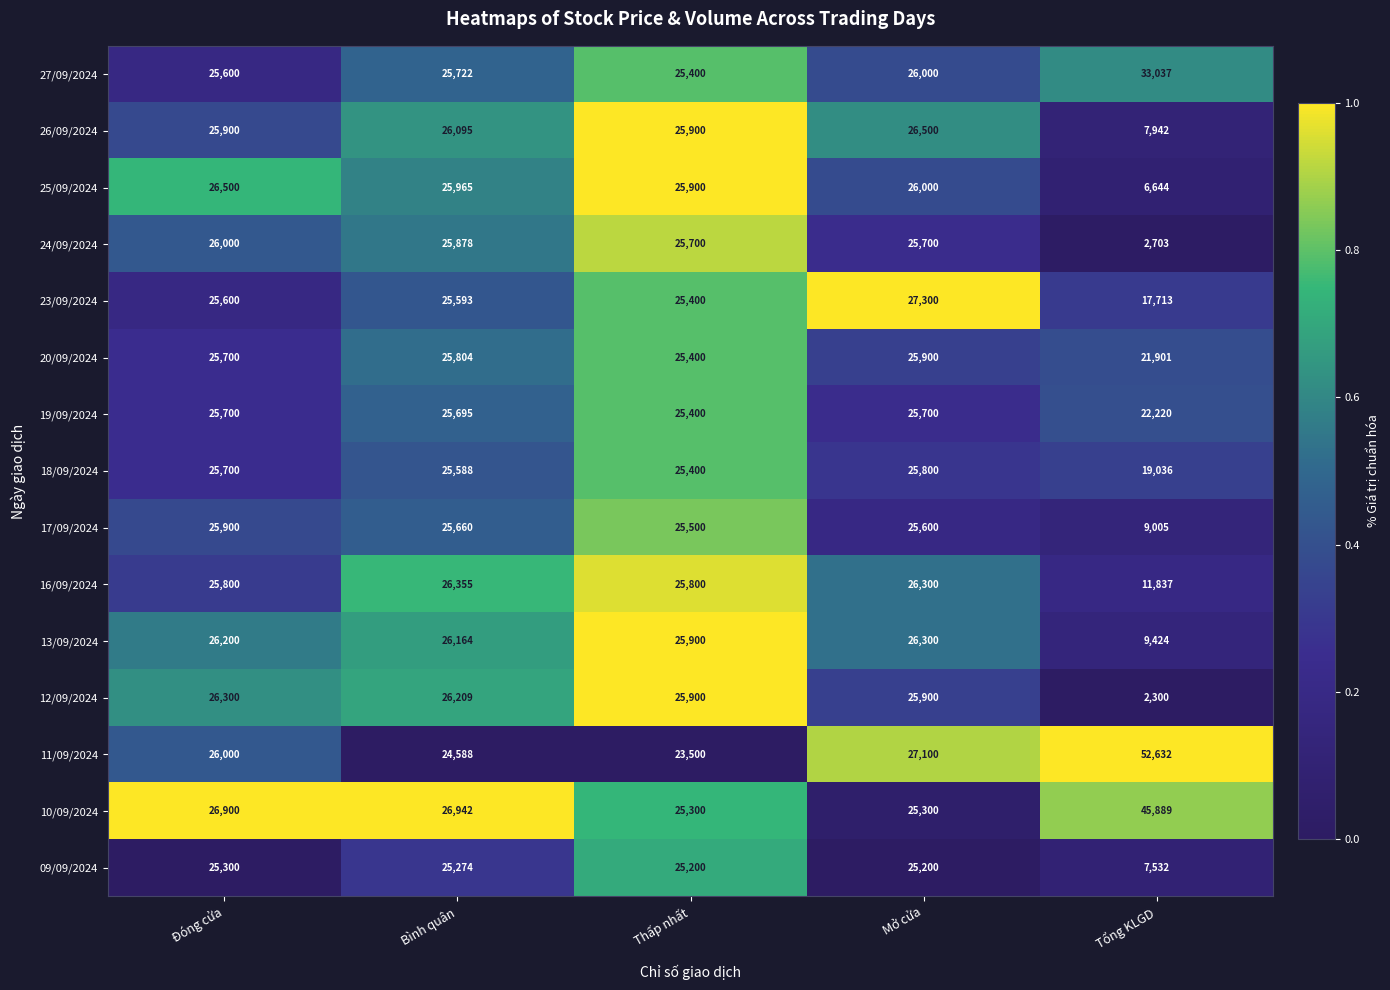

What is the total value across all series at Tổng KLGD?

269815